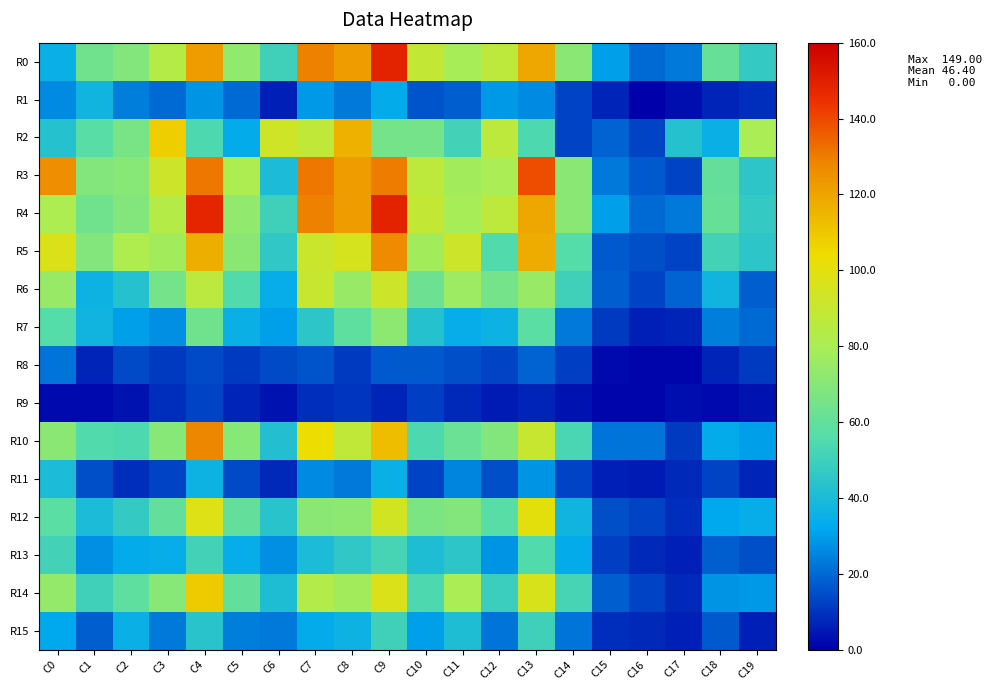

Reading left to right, extract all data points from this chart.

R0: C0=35	C1=64	C2=69	C3=84	C4=122	C5=73	C6=50	C7=129	C8=122	C9=149	C10=89	C11=79	C12=87	C13=119	C14=71	C15=30	C16=20	C17=23	C18=61	C19=47
R1: C0=26	C1=37	C2=24	C3=20	C4=28	C5=20	C6=6	C7=29	C8=23	C9=33	C10=16	C11=18	C12=29	C13=26	C14=13	C15=7	C16=0	C17=3	C18=7	C19=9
R2: C0=43	C1=57	C2=66	C3=108	C4=54	C5=33	C6=93	C7=88	C8=116	C9=65	C10=65	C11=51	C12=87	C13=54	C14=13	C15=19	C16=13	C17=43	C18=35	C19=80
R3: C0=126	C1=69	C2=70	C3=92	C4=131	C5=81	C6=40	C7=131	C8=122	C9=130	C10=87	C11=78	C12=80	C13=139	C14=71	C15=23	C16=17	C17=13	C18=60	C19=45
R4: C0=81	C1=64	C2=69	C3=84	C4=148	C5=73	C6=50	C7=129	C8=122	C9=149	C10=89	C11=79	C12=87	C13=119	C14=71	C15=30	C16=20	C17=23	C18=61	C19=47
R5: C0=97	C1=69	C2=82	C3=78	C4=117	C5=71	C6=46	C7=91	C8=95	C9=127	C10=78	C11=92	C12=55	C13=118	C14=56	C15=17	C16=15	C17=13	C18=51	C19=45
R6: C0=75	C1=36	C2=43	C3=65	C4=86	C5=55	C6=34	C7=90	C8=75	C9=92	C10=63	C11=76	C12=65	C13=75	C14=50	C15=18	C16=13	C17=19	C18=37	C19=18
R7: C0=56	C1=37	C2=30	C3=27	C4=64	C5=35	C6=30	C7=45	C8=59	C9=72	C10=43	C11=34	C12=36	C13=58	C14=23	C15=11	C16=6	C17=7	C18=24	C19=20
R8: C0=22	C1=7	C2=14	C3=11	C4=14	C5=11	C6=14	C7=16	C8=11	C9=17	C10=17	C11=15	C12=13	C13=19	C14=12	C15=2	C16=1	C17=1	C18=7	C19=11
R9: C0=2	C1=2	C2=4	C3=9	C4=13	C5=7	C6=4	C7=9	C8=10	C9=7	C10=12	C11=8	C12=5	C13=7	C14=4	C15=1	C16=1	C17=3	C18=2	C19=4
R10: C0=71	C1=55	C2=54	C3=70	C4=128	C5=70	C6=42	C7=104	C8=88	C9=113	C10=54	C11=62	C12=69	C13=90	C14=53	C15=22	C16=22	C17=11	C18=33	C19=30
R11: C0=40	C1=15	C2=9	C3=13	C4=36	C5=14	C6=8	C7=26	C8=23	C9=35	C10=13	C11=25	C12=15	C13=28	C14=13	C15=6	C16=5	C17=8	C18=13	C19=7
R12: C0=58	C1=40	C2=47	C3=60	C4=98	C5=60	C6=44	C7=71	C8=72	C9=94	C10=67	C11=69	C12=57	C13=100	C14=37	C15=15	C16=13	C17=9	C18=32	C19=34
R13: C0=51	C1=27	C2=33	C3=34	C4=51	C5=34	C6=27	C7=40	C8=46	C9=52	C10=41	C11=45	C12=28	C13=55	C14=33	C15=12	C16=8	C17=6	C18=18	C19=15
R14: C0=74	C1=50	C2=59	C3=70	C4=109	C5=60	C6=41	C7=83	C8=78	C9=97	C10=54	C11=80	C12=49	C13=96	C14=52	C15=18	C16=13	C17=8	C18=28	C19=29
R15: C0=32	C1=18	C2=35	C3=23	C4=44	C5=24	C6=23	C7=33	C8=36	C9=50	C10=30	C11=41	C12=22	C13=50	C14=22	C15=9	C16=8	C17=6	C18=17	C19=6